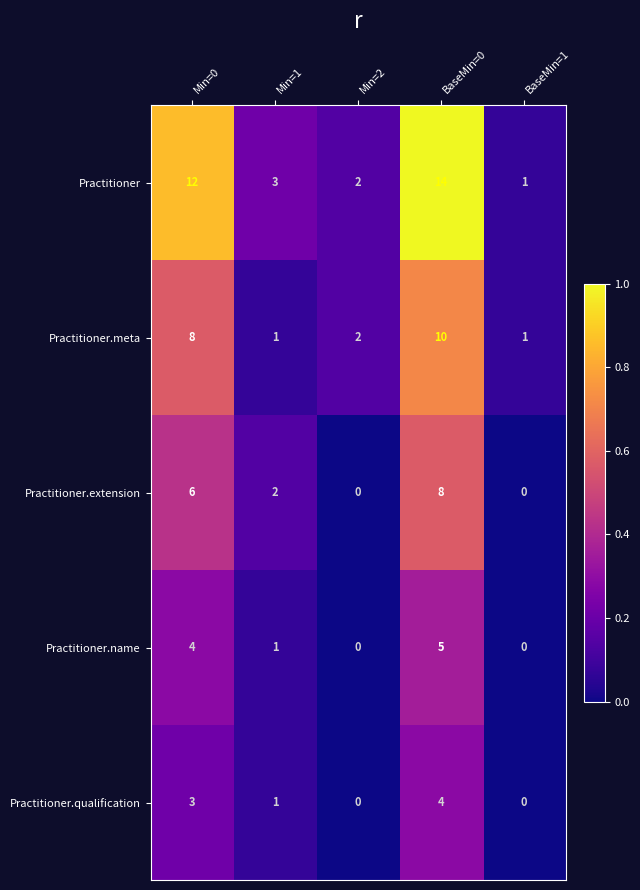

How many Practitioner.qualification values are between 0 and 3?

4